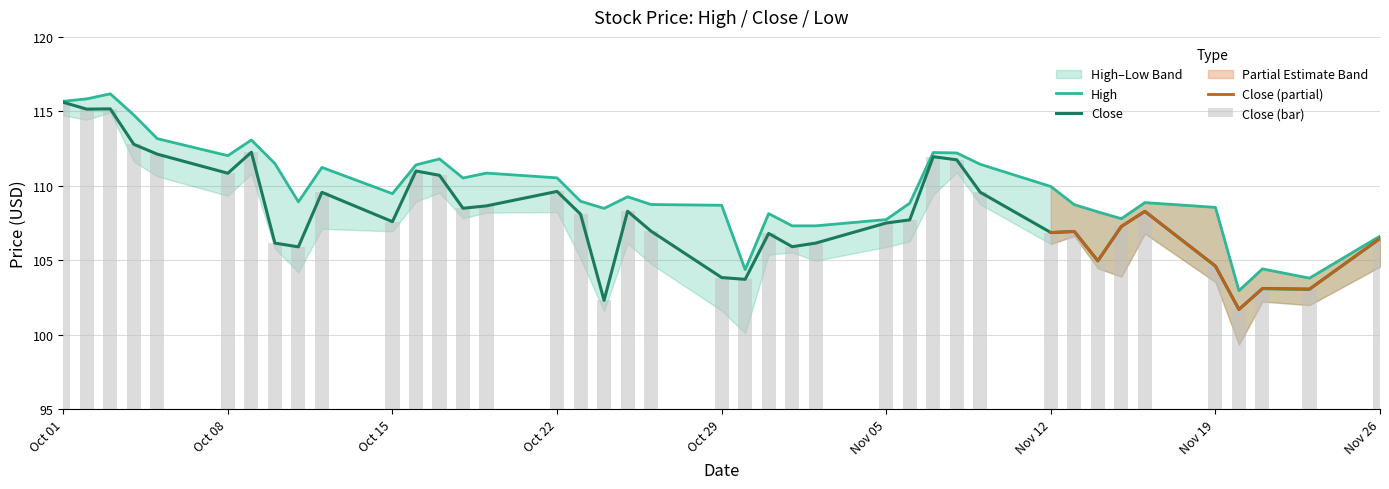

True or false: Close has a value of 107.0 at 2018-10-26.

True